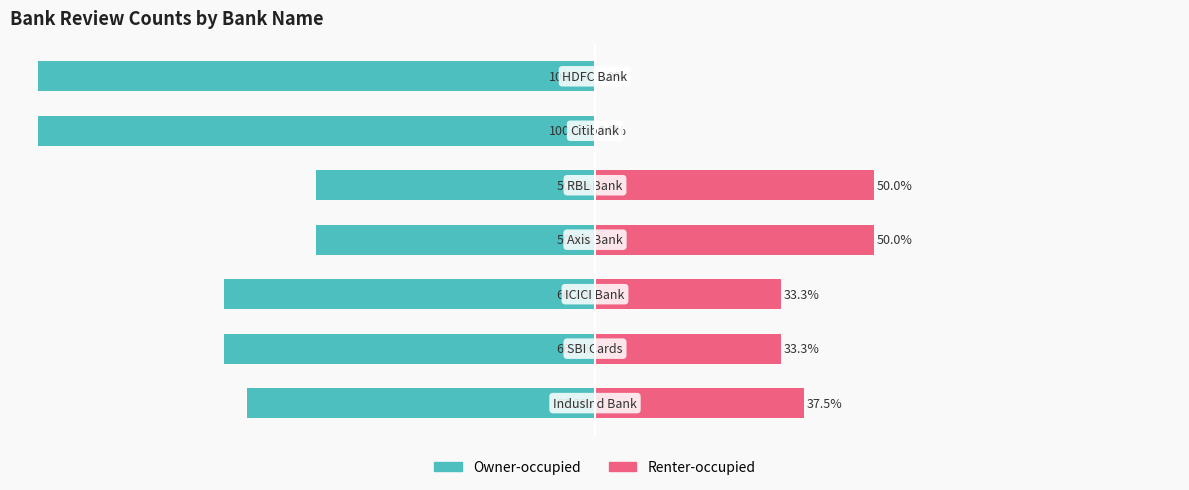

What is the spread (max minus min) of values at 2?

100.0